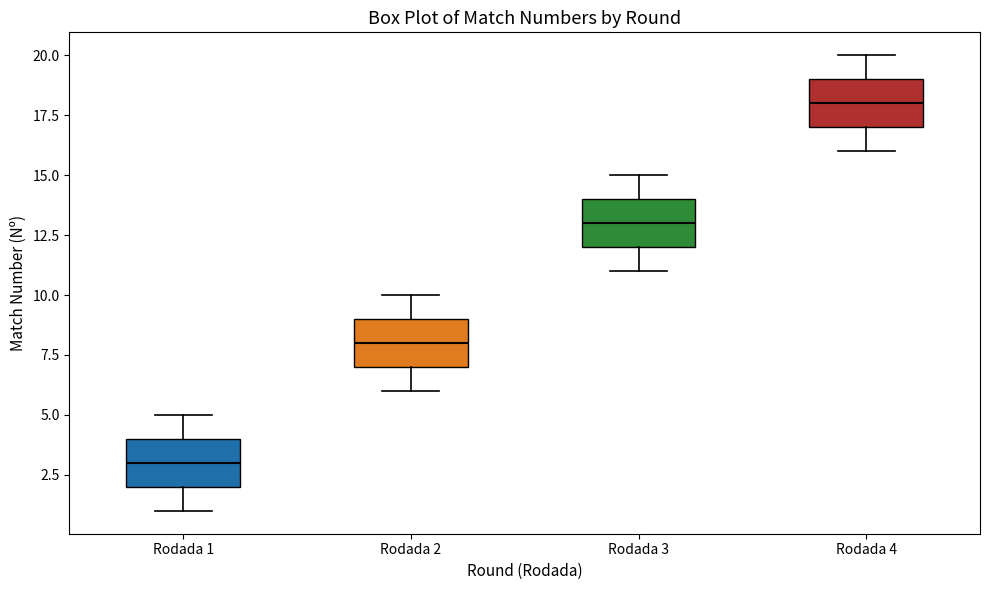

Reading left to right, transcribe this box plot: for each box, give where its median line is, the range the box spans, and where its two whiskers end, as read against the y-axis. The values are not printed on the chart, so give them approximately, as read against the axis.

Rodada 1: median 3, box 2 to 4, whiskers 1 to 5
Rodada 2: median 8, box 7 to 9, whiskers 6 to 10
Rodada 3: median 13, box 12 to 14, whiskers 11 to 15
Rodada 4: median 18, box 17 to 19, whiskers 16 to 20